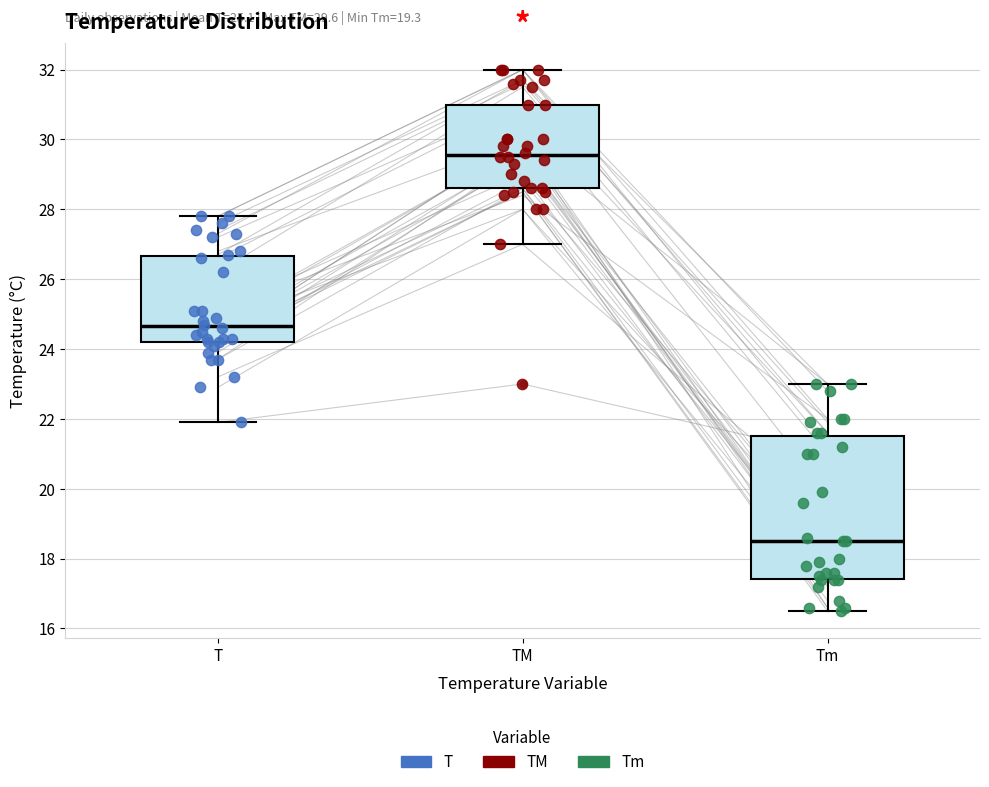

Comparing the boxes themselves (not the whiskers), which one is the tallest?

Tm